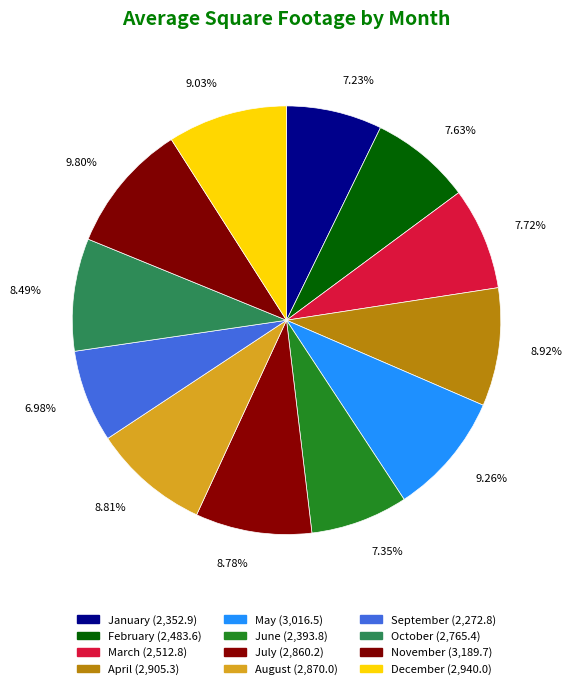

What percentage is the November slice, to the nearest percent?

10%